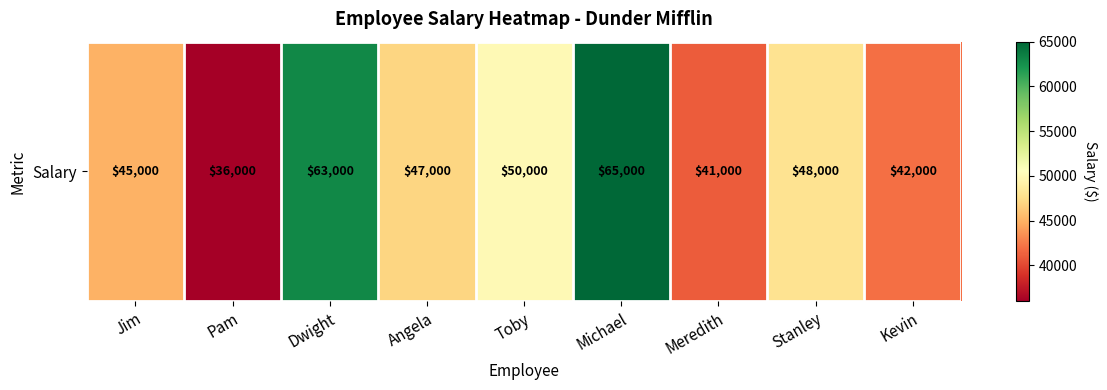

List the labels in order of value, largest first.

Michael, Dwight, Toby, Stanley, Angela, Jim, Kevin, Meredith, Pam